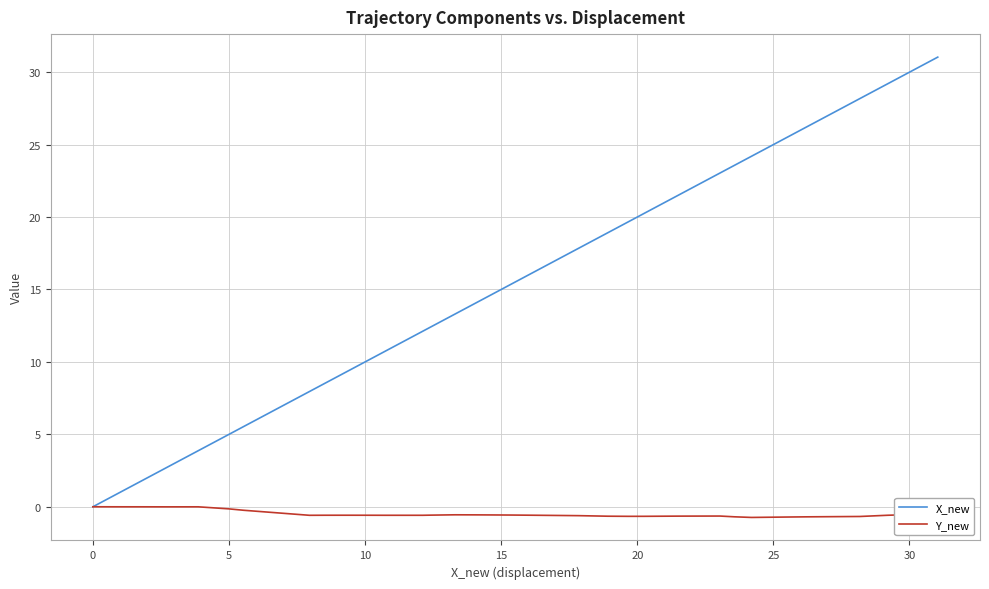

Which series has the largest total across all categories?

X_new